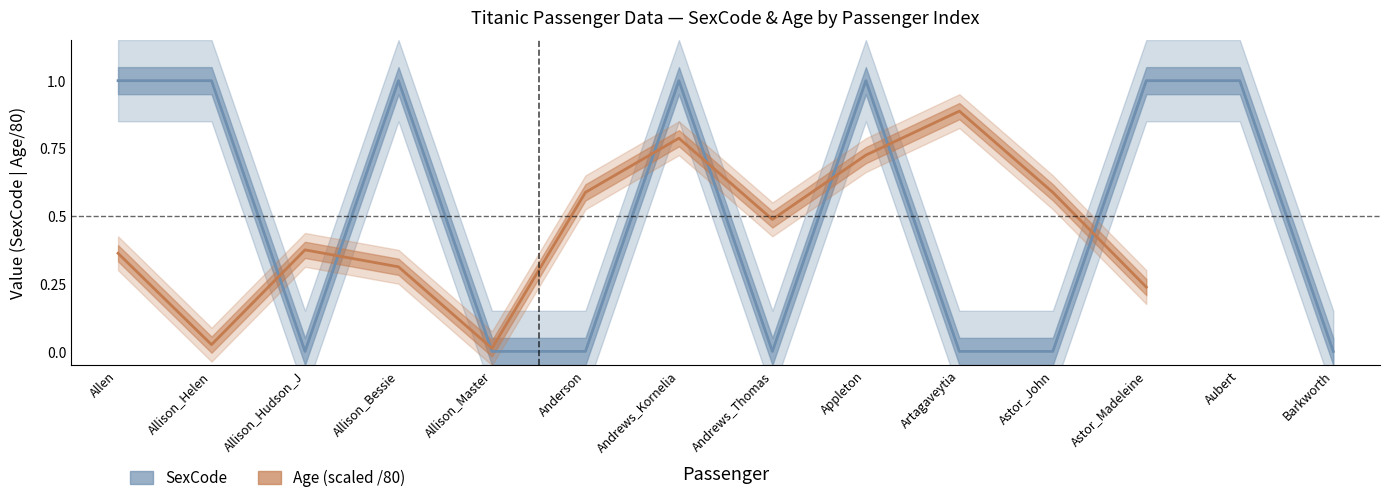

In Age (scaled /80), how many points are lower than both neighbors (excluding endpoints)?

3